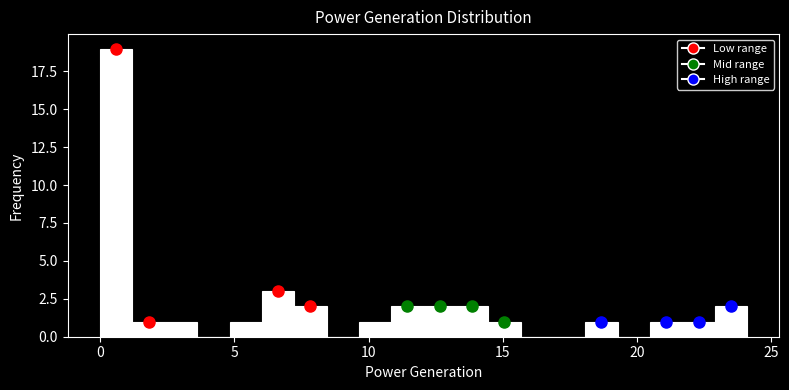

Read against the x-axis, roughly where is the centre of the tallest bar?

0.5